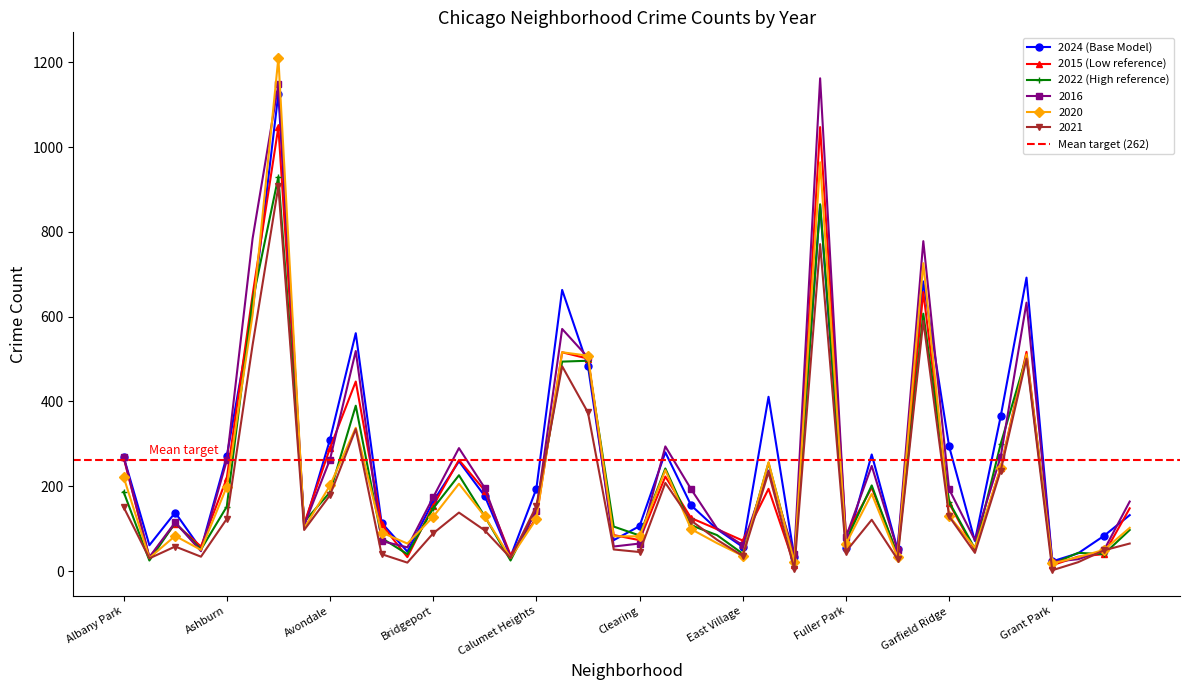

At how many categories does at least one series exceed 63?

33